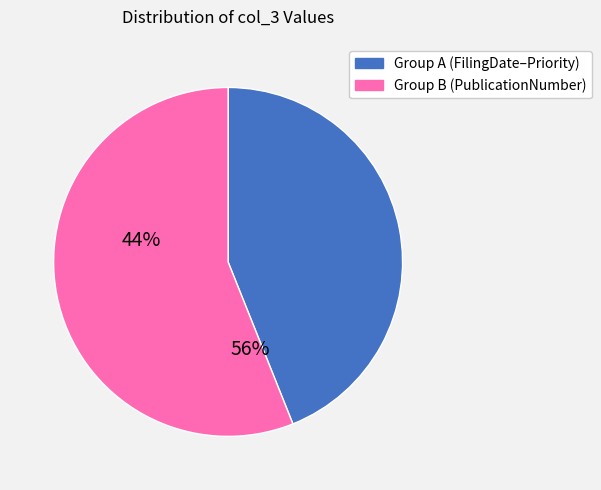

Is there a majority slice in this chart?

Yes